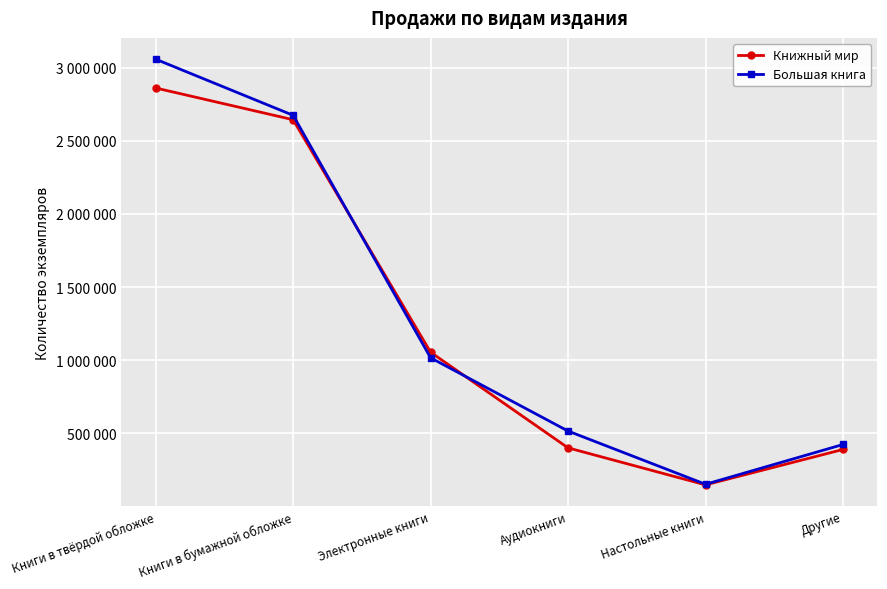

Which series has the largest range (max minus min)?

Большая книга